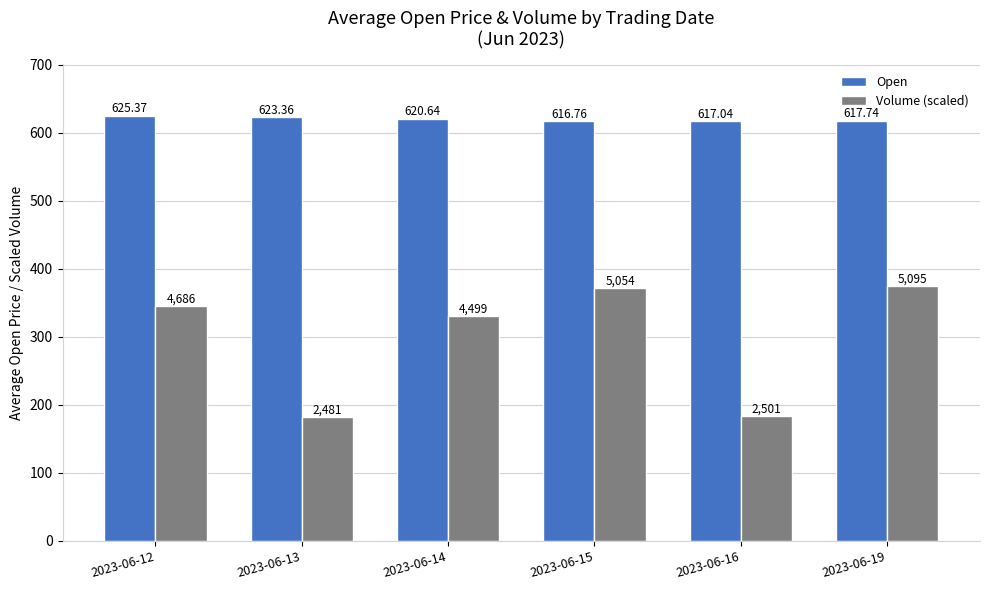

What is the value of the Volume (scaled) bar at the 5th from the left?

184.2